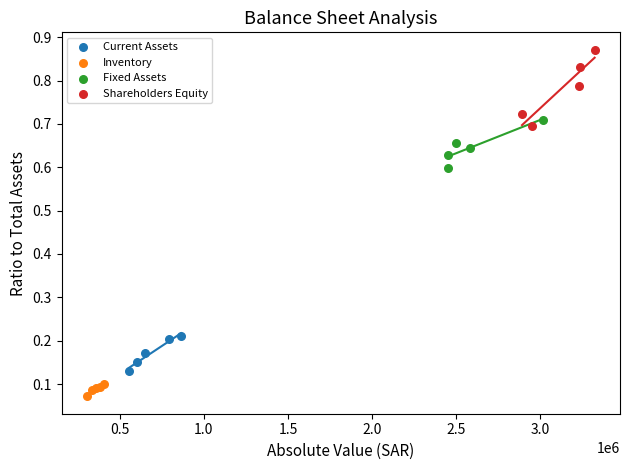

Which series has the largest Y range (max minus min)?

Shareholders Equity